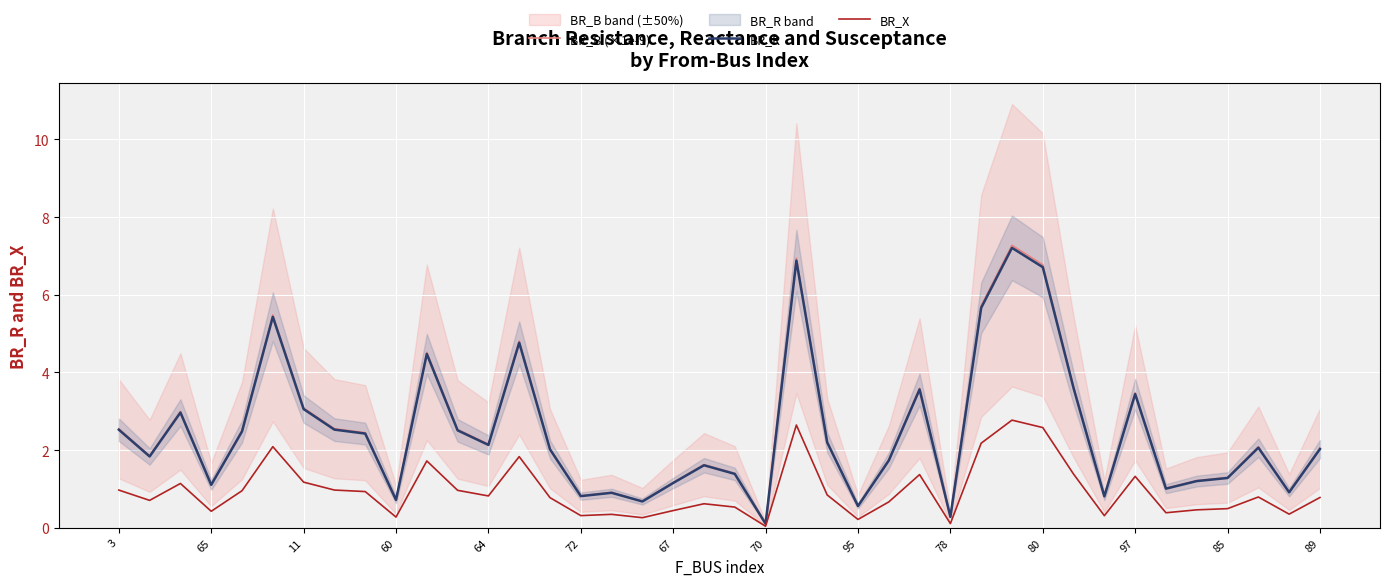

Which series has the widest spread of values?

BR_B (×1e-9)